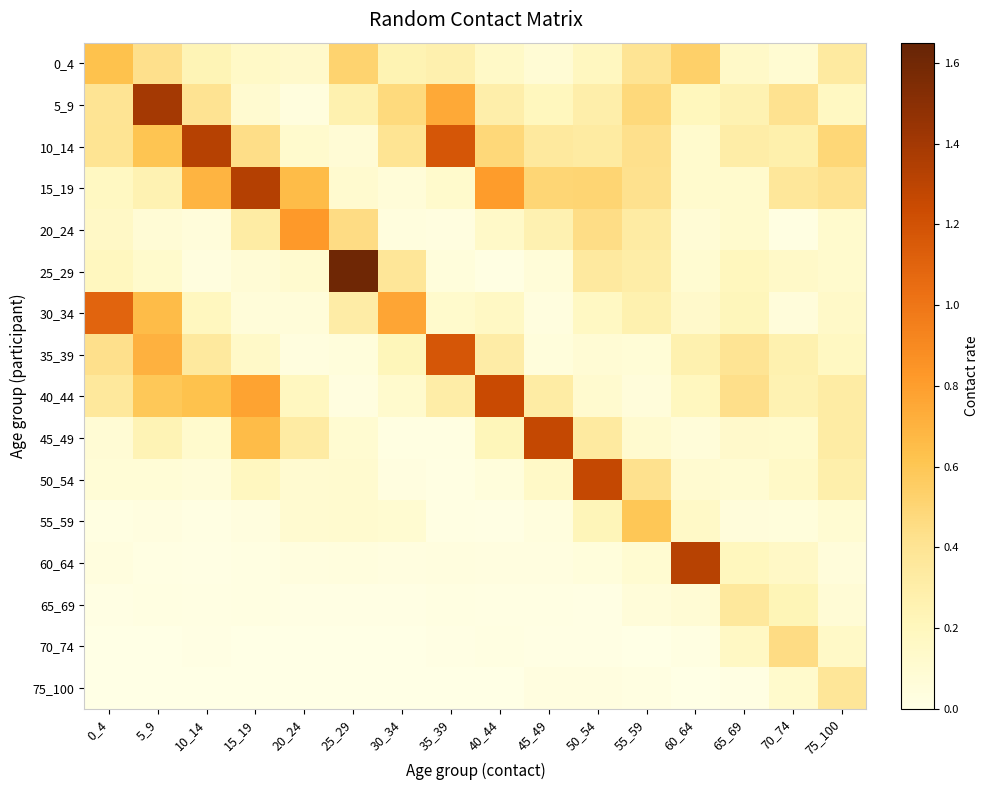

Which series has the largest range (max minus min)?

25_29